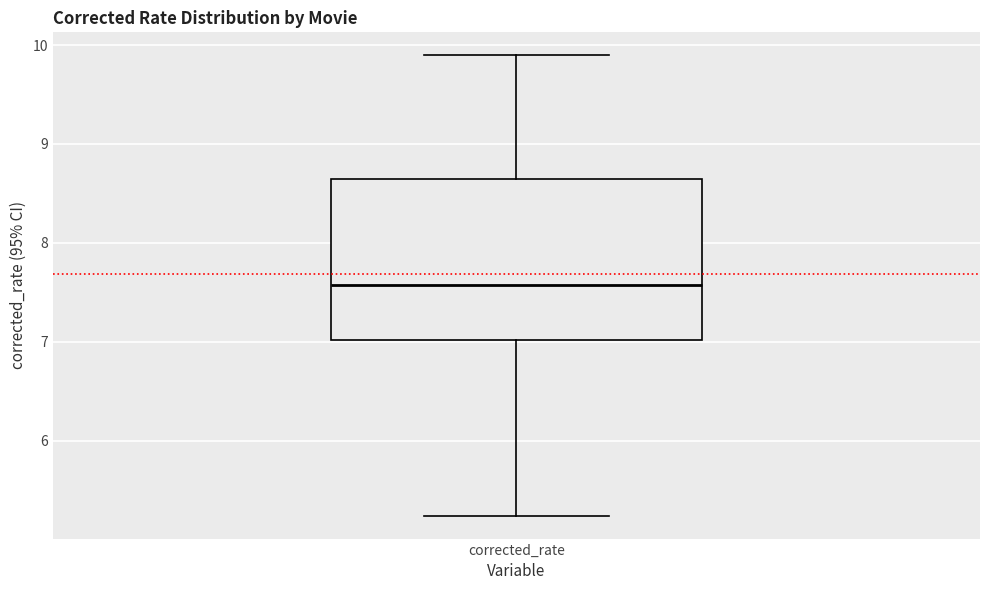

Transcribe this box plot: give where the median line is, the range the box spans, and where the two whiskers end, as read against the y-axis. The values are not printed on the chart, so give them approximately, as read against the axis.

median 7.6, box 7.0 to 8.6, whiskers 5.2 to 9.9